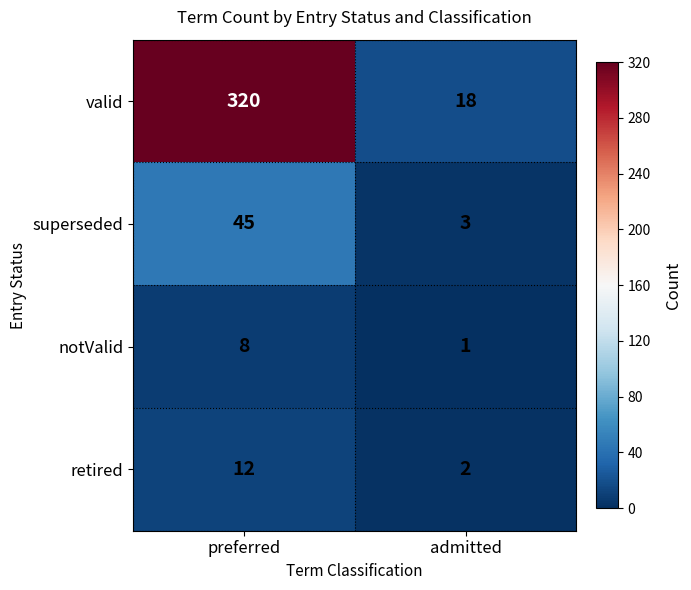

Between preferred and admitted, which series saw the biggest shift?

valid